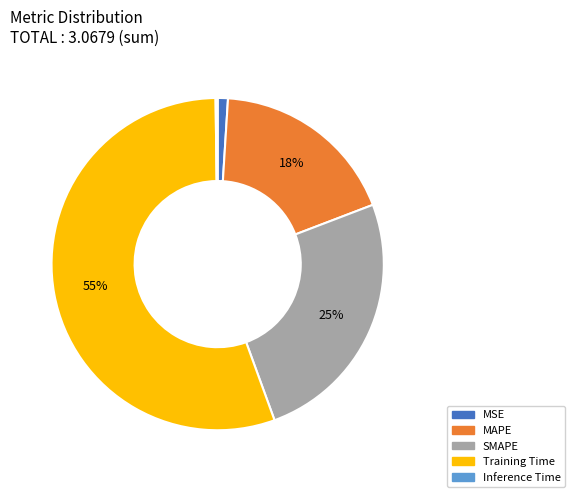

Is the sum of Training Time and MAPE greater than half?

Yes